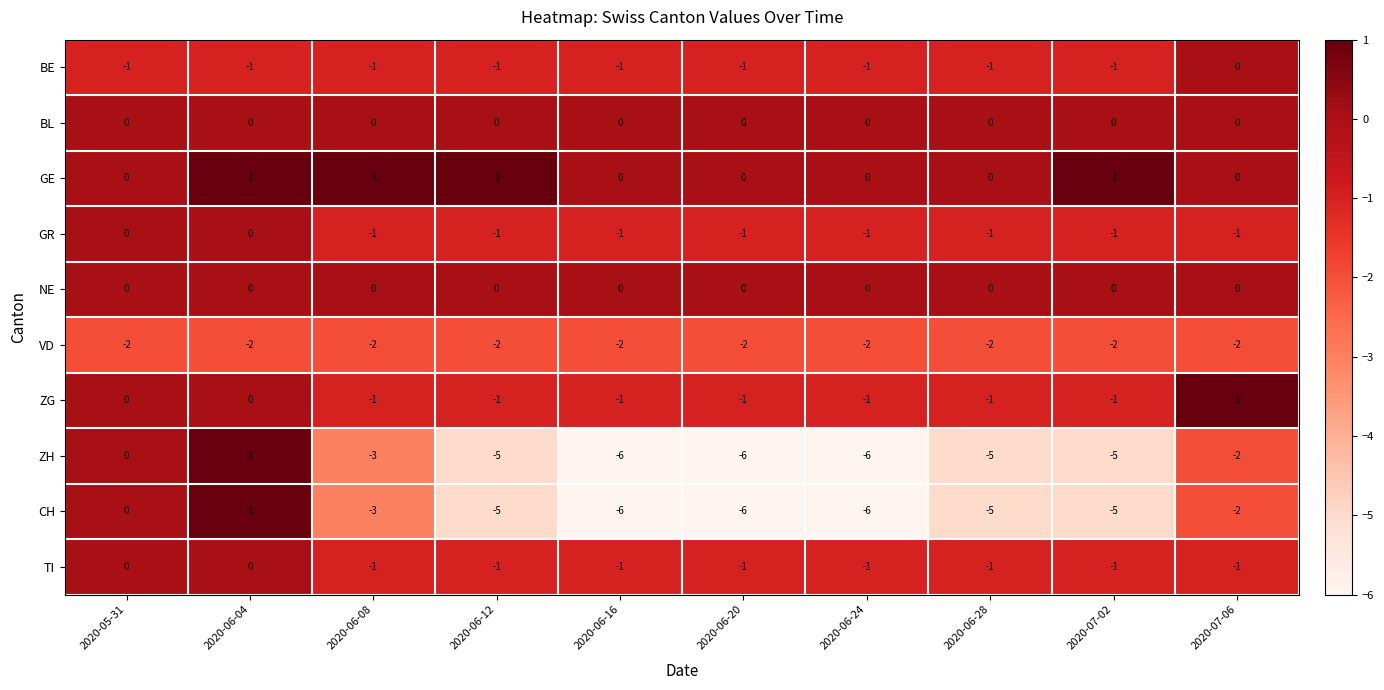

What is the smallest value displayed?

-6